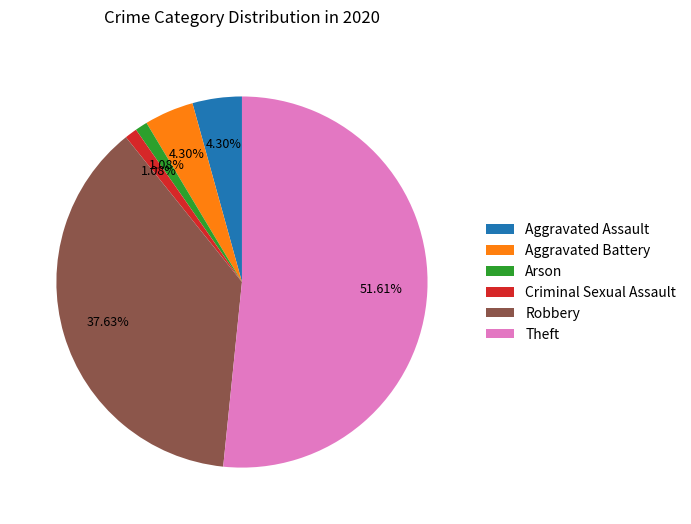

Count the number of slices in the pie.

6